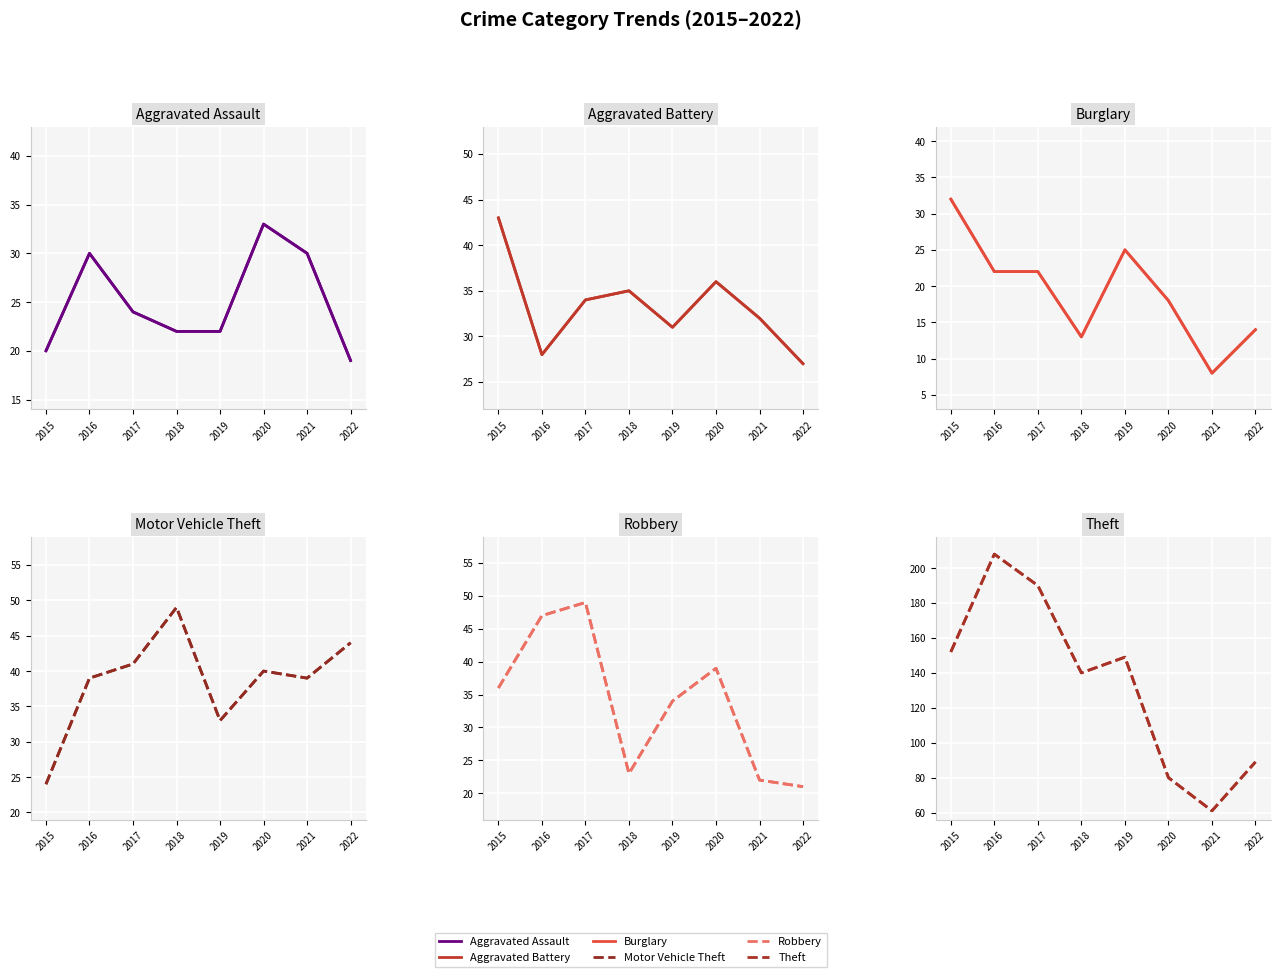

What is the average value of the Aggravated Battery series?

33